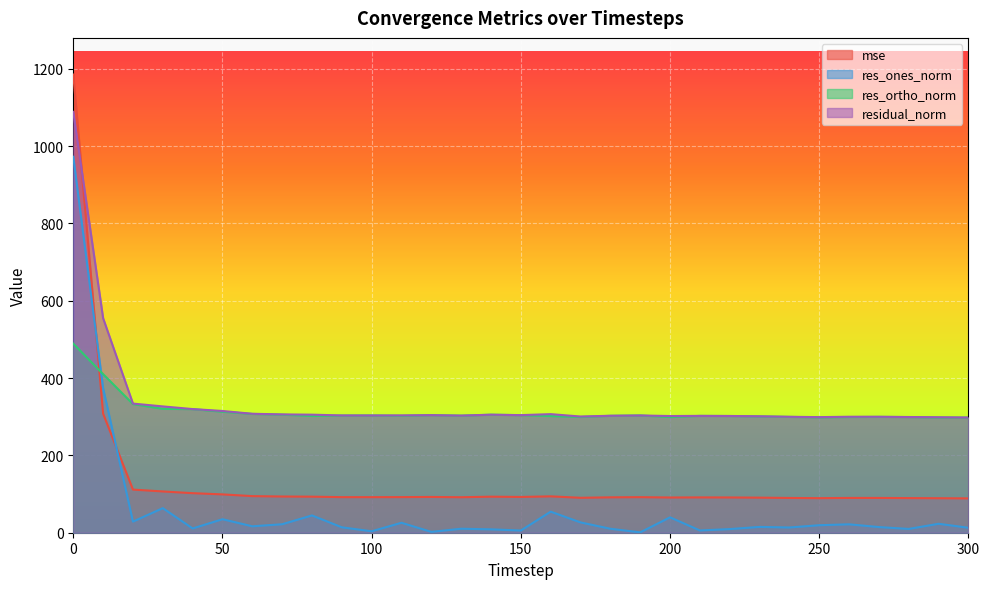

What is the total value across all series at 230?

707.8